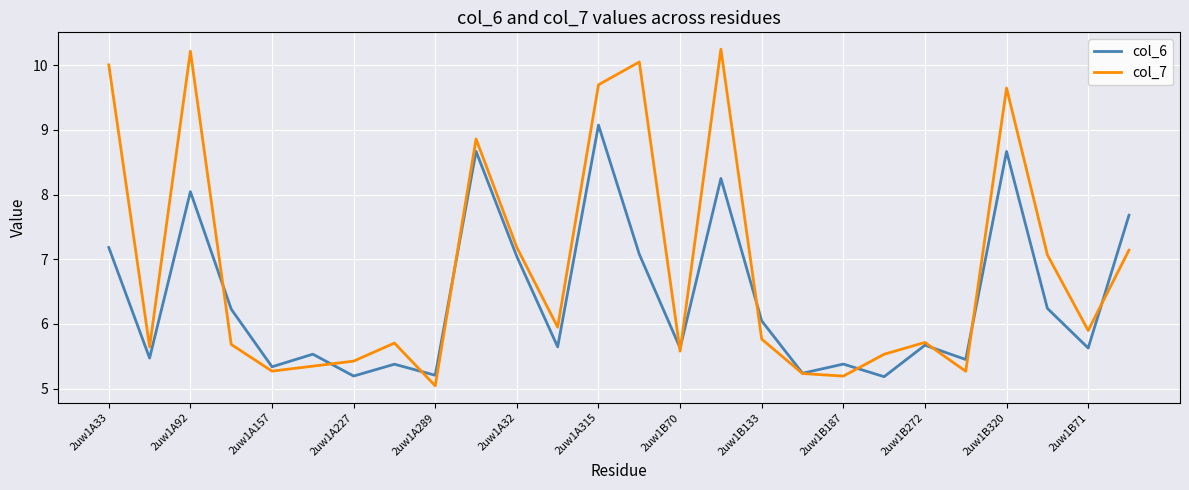

What is the average value of the col_6 series?

6.4